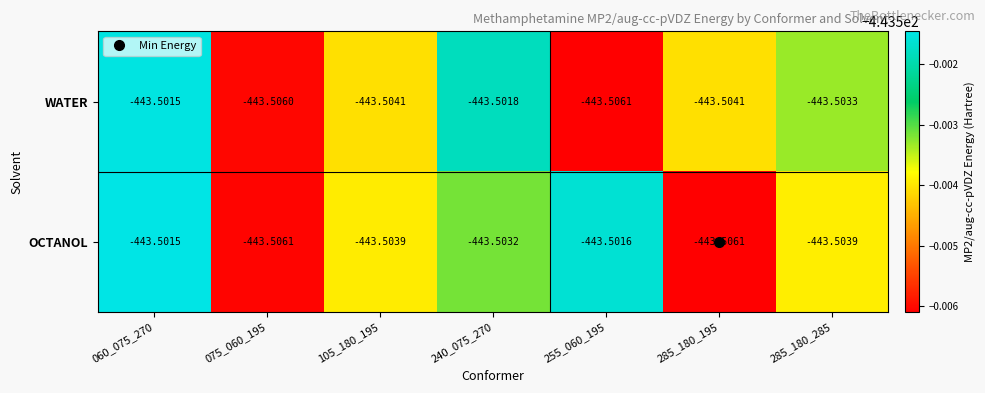

Is the value of WATER at 060_075_270 greater than the value of OCTANOL at 105_180_195?

Yes